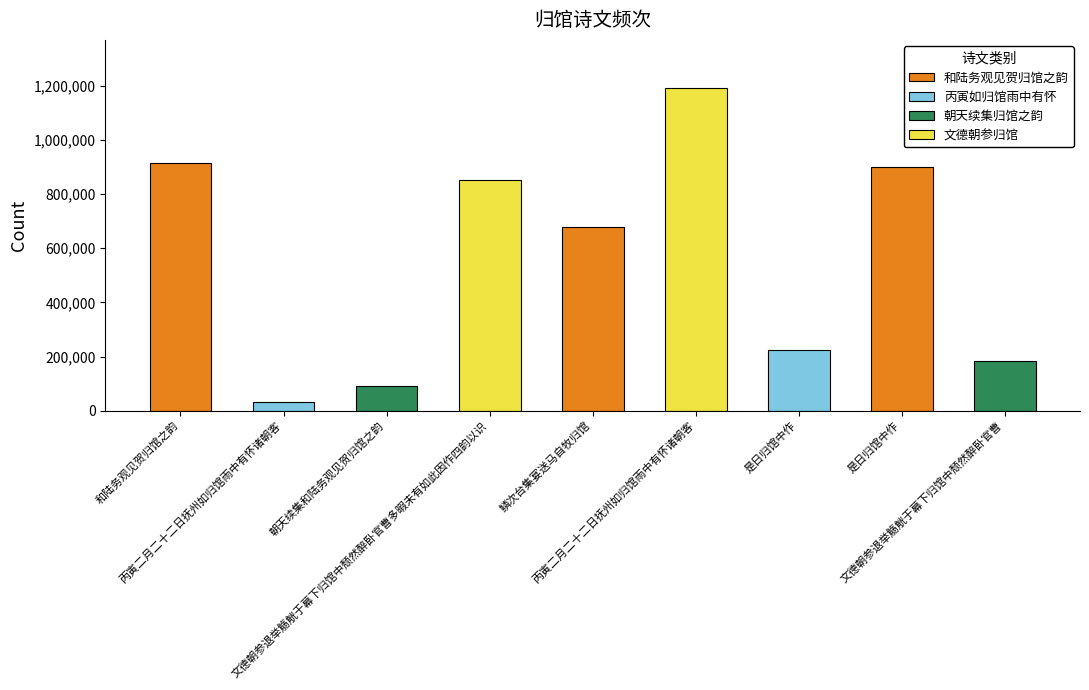

What is the change in value from 丙寅二月二十二日抚州如归馆雨中有怀诸朝客 to 是日归馆中作?

+869844